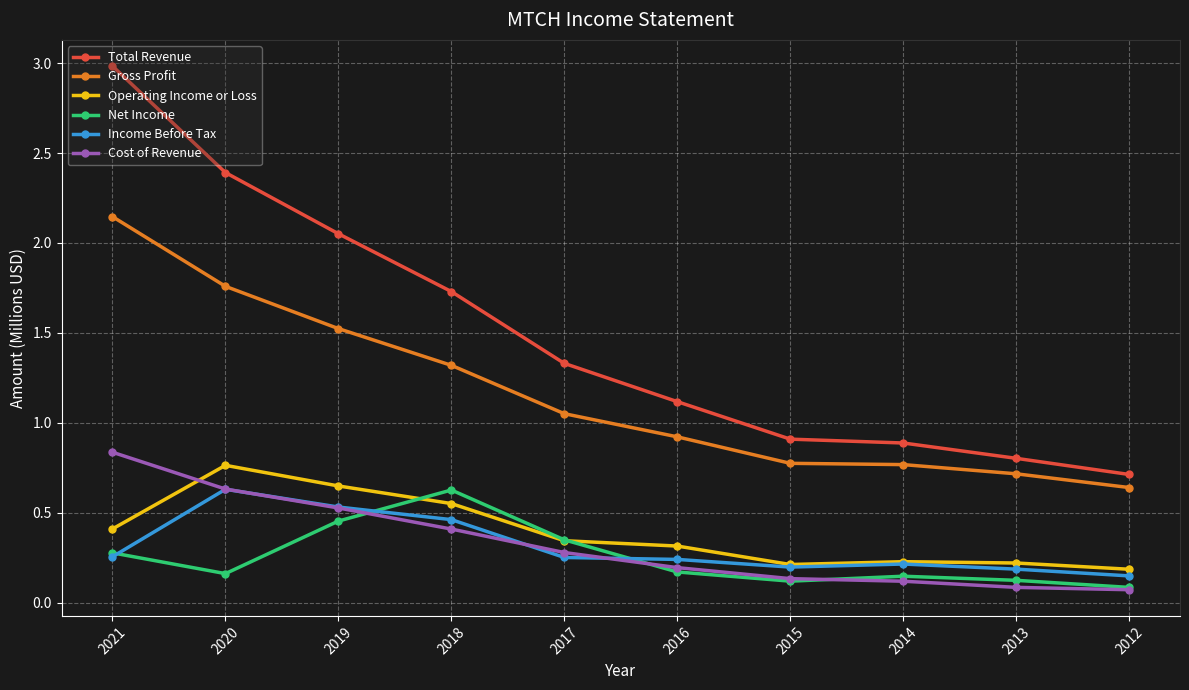

Which series has the largest range (max minus min)?

Total Revenue